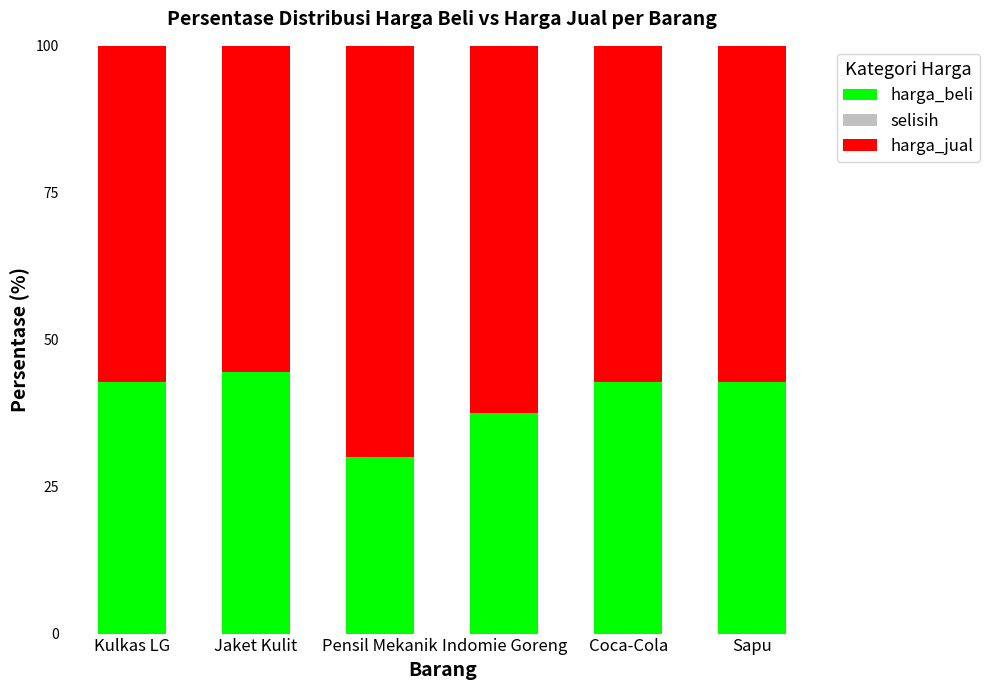

What is the sum of all harga_beli values?

240.5